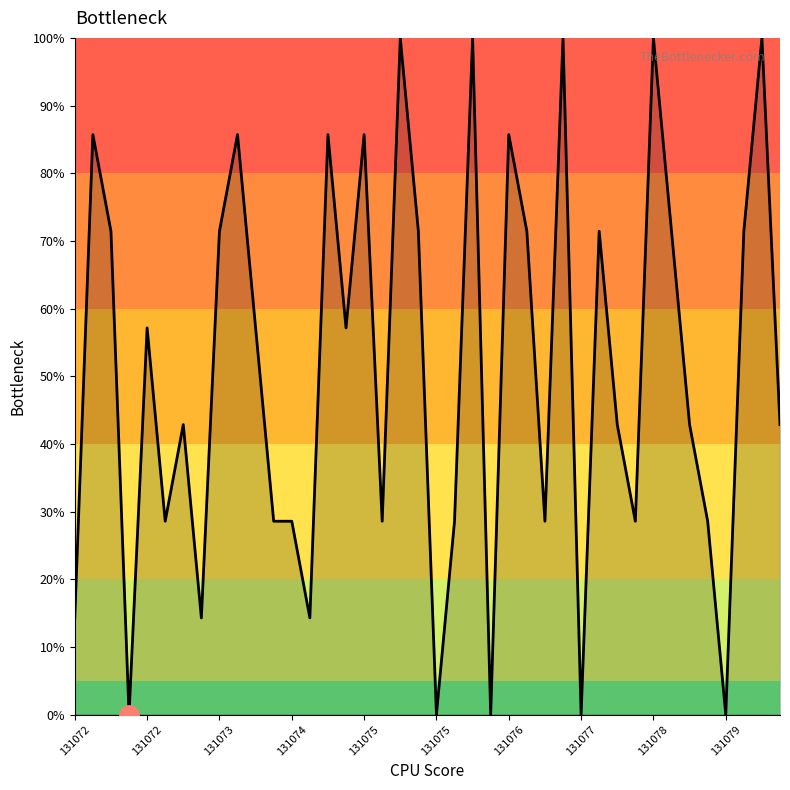

What is the maximum value shown in the chart?

100.0